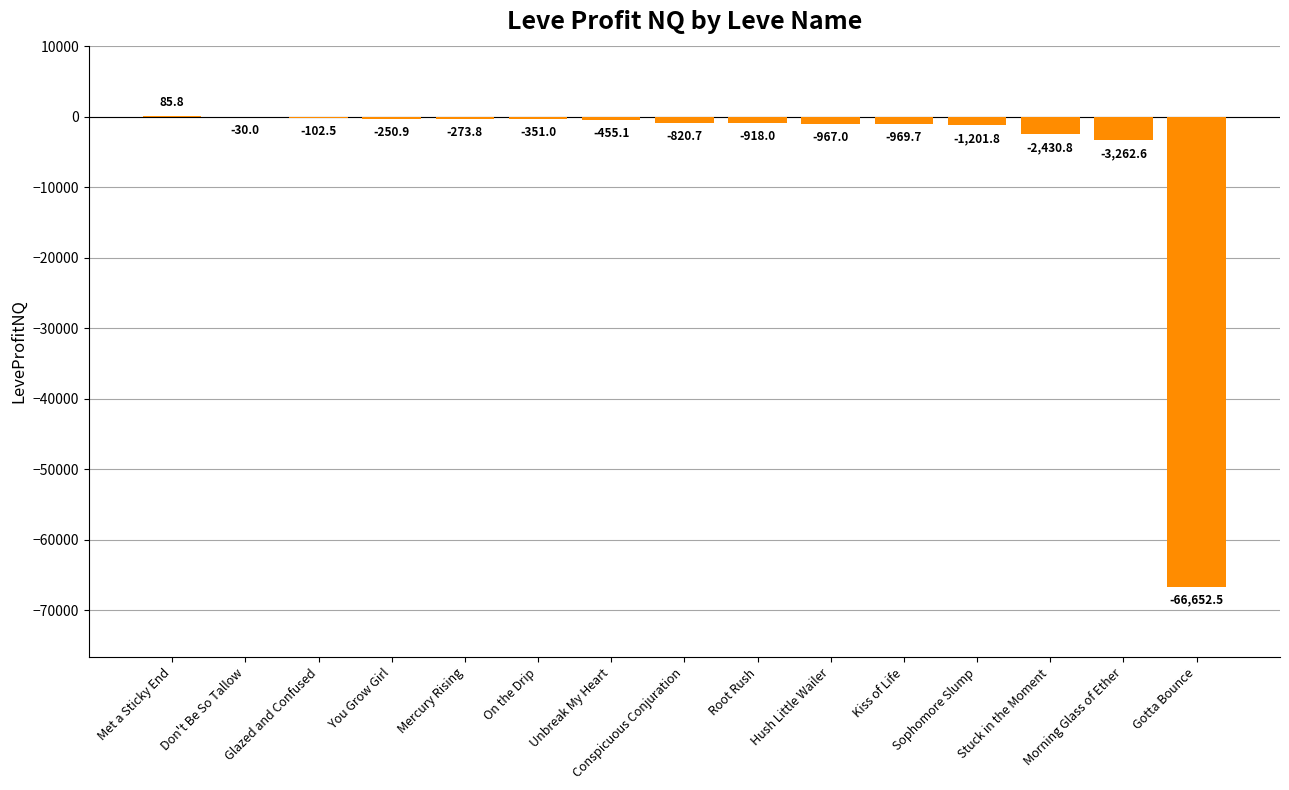

What is the difference between the values at Unbreak My Heart and Gotta Bounce?

66197.4